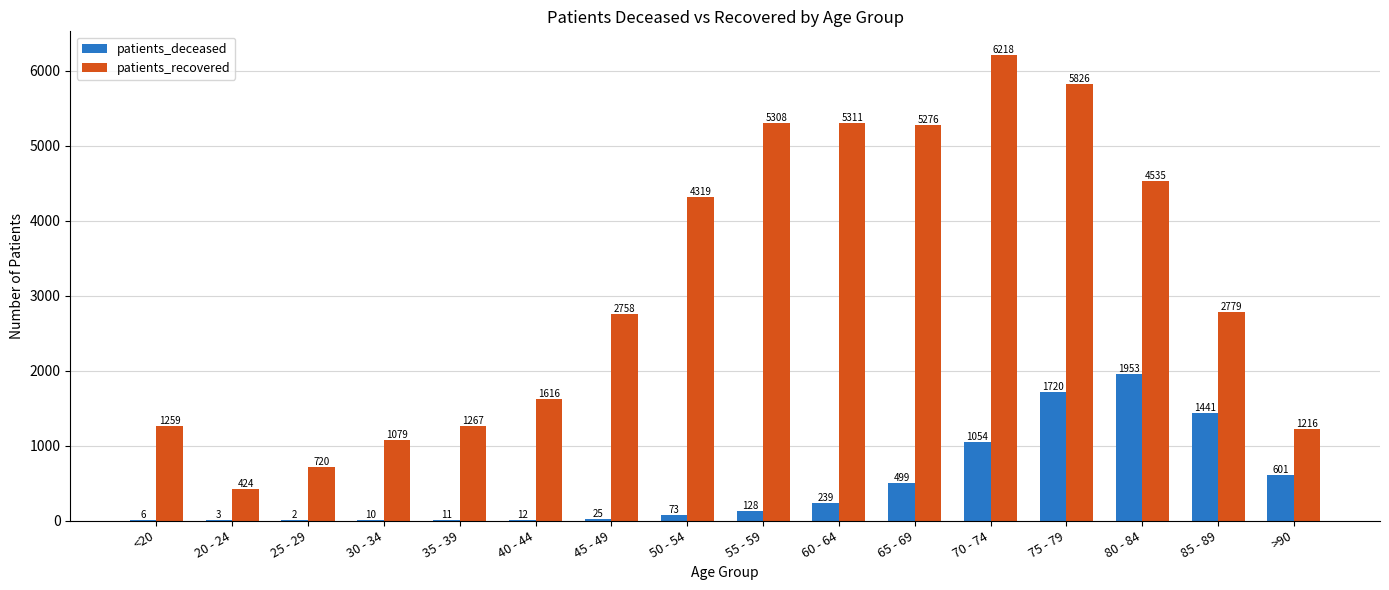

Which series changed the most between <20 and 80 - 84?

patients_recovered